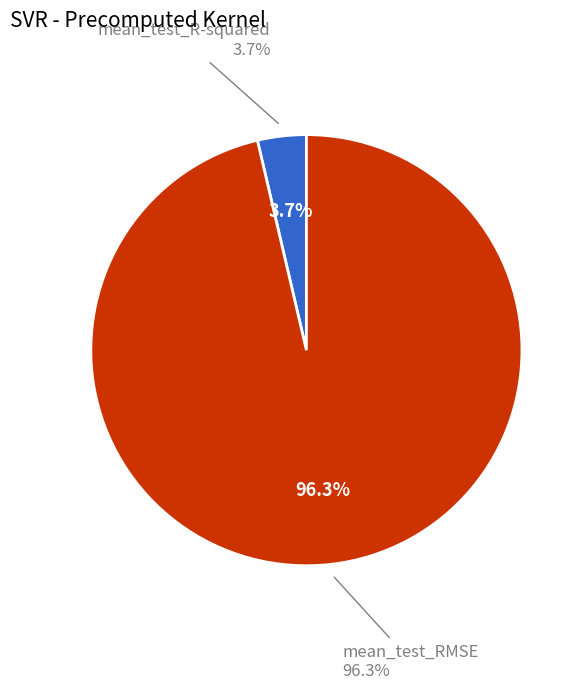

To the nearest percent, what is the average slice percentage?

50%